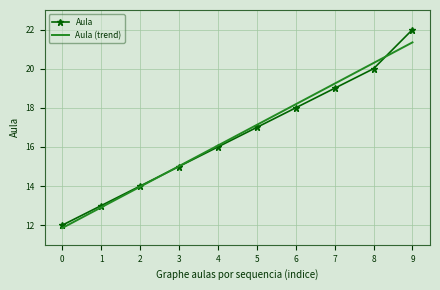

What value does the Aula series have at 7?

19.0